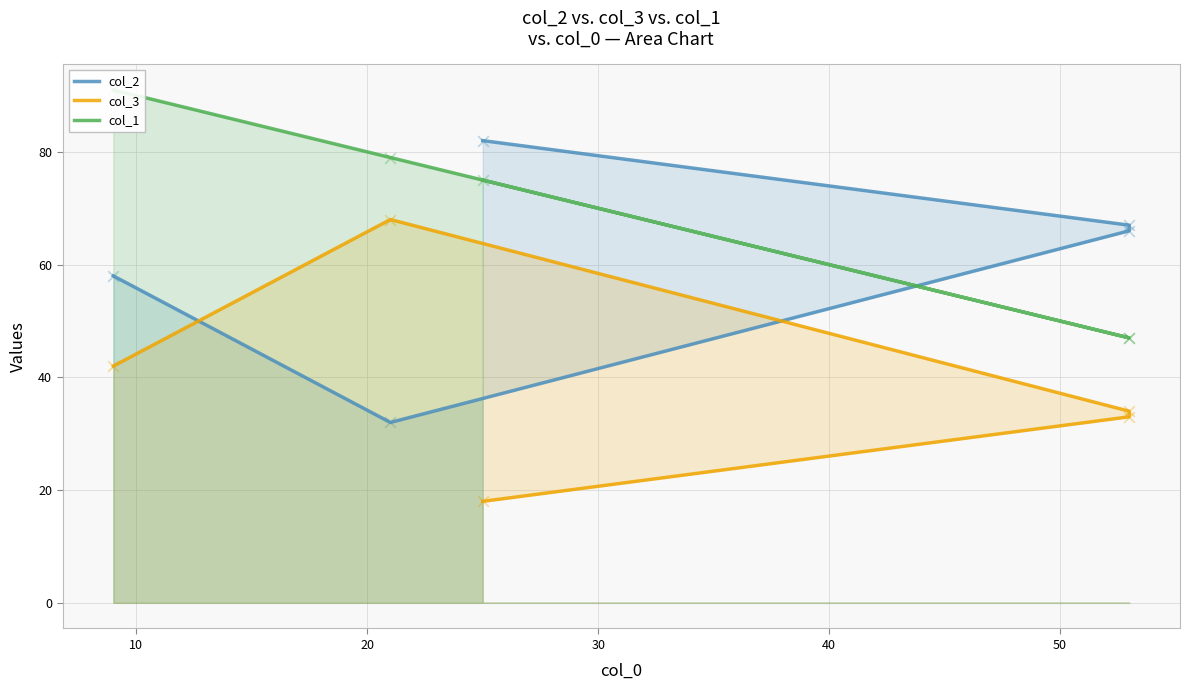

Which series contains the highest Y value?

col_1